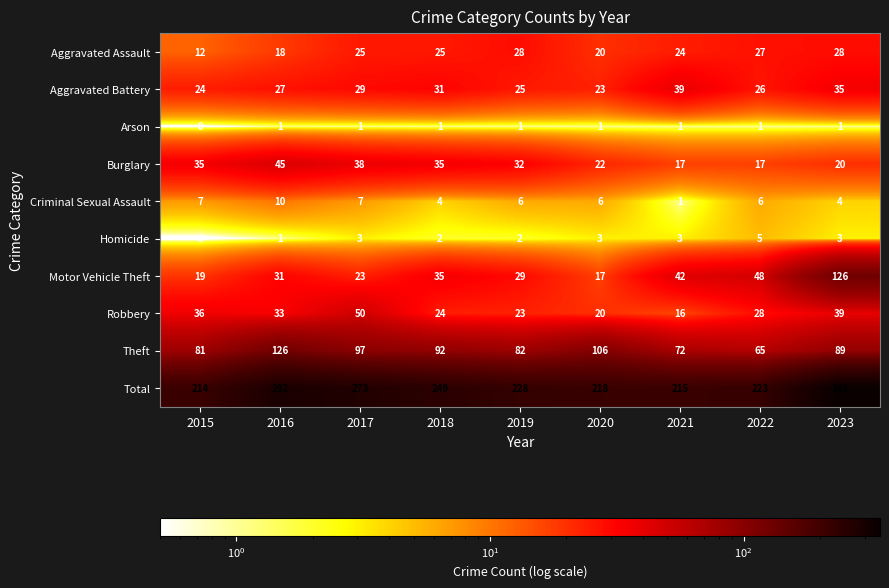

At 2019, list the series in order from smallest to largest.

Arson, Homicide, Criminal Sexual Assault, Robbery, Aggravated Battery, Aggravated Assault, Motor Vehicle Theft, Burglary, Theft, Total